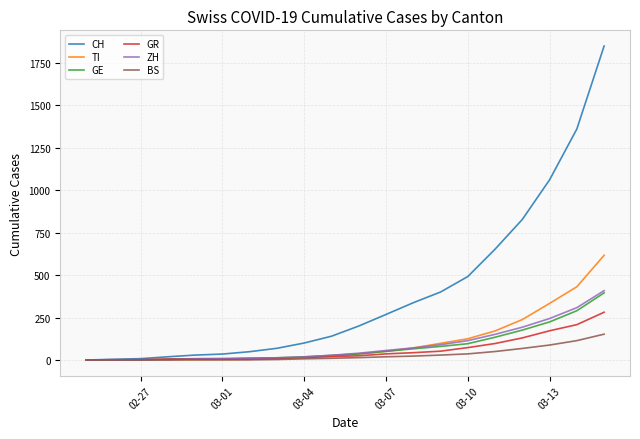

Which series has the widest spread of values?

CH